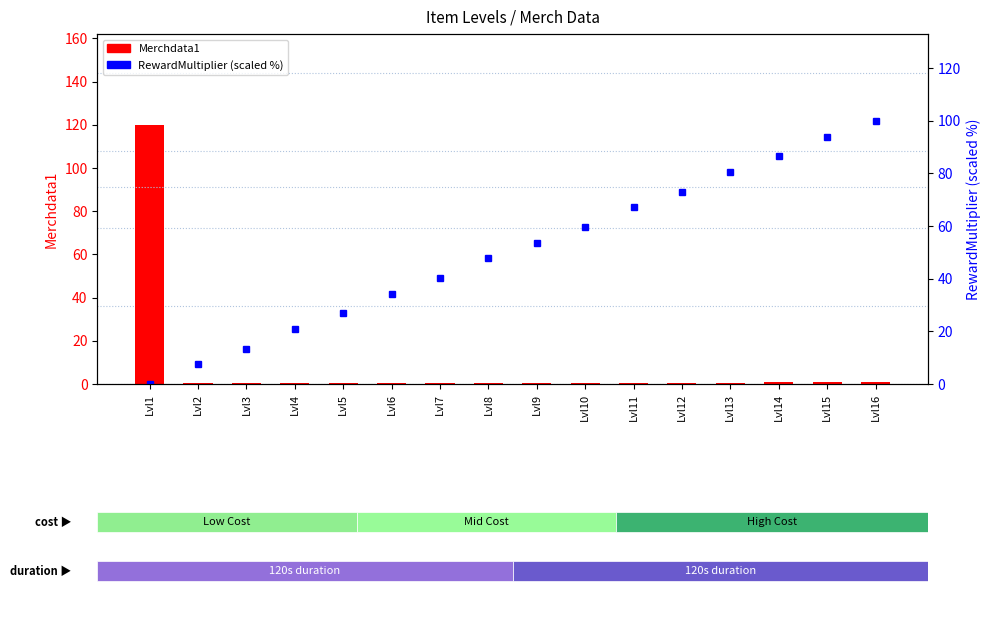

What are all the series names shown in the legend?

Merchdata1, RewardMultiplier (scaled %)